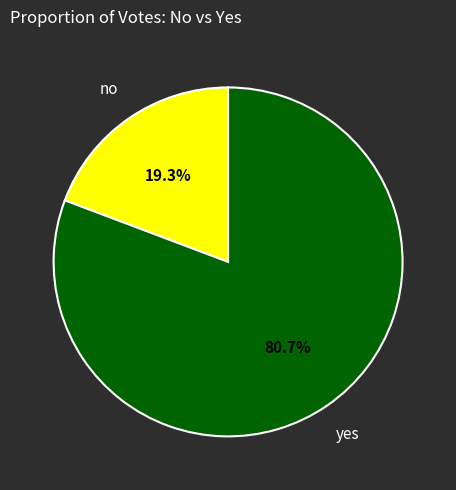

How many slices are in this pie chart?

2